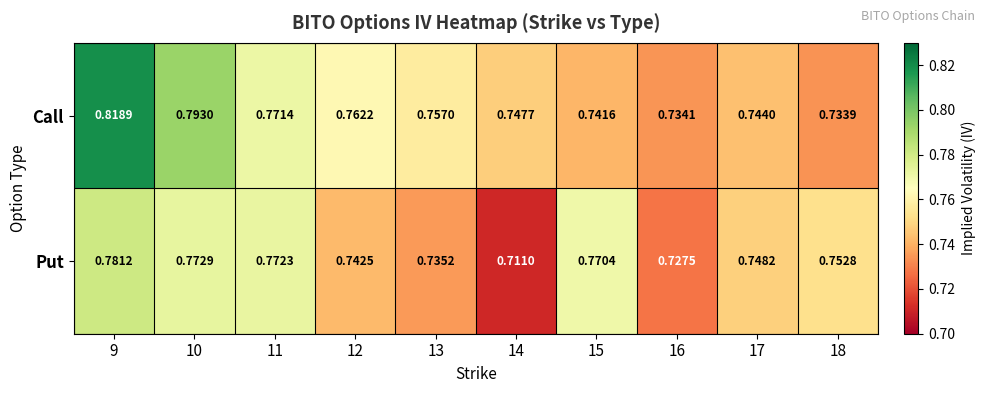

Is the value of Call at 18 greater than the value of Put at 13?

No